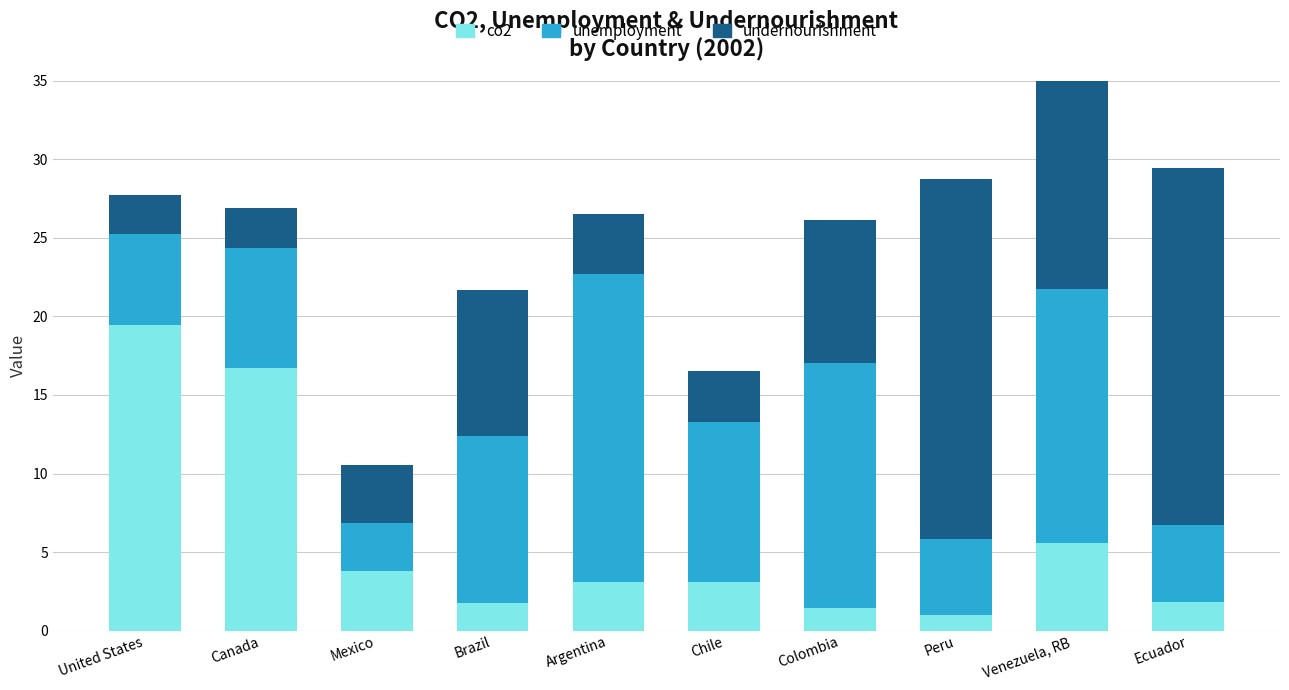

At which category is the sum across all series the highest?

Venezuela, RB